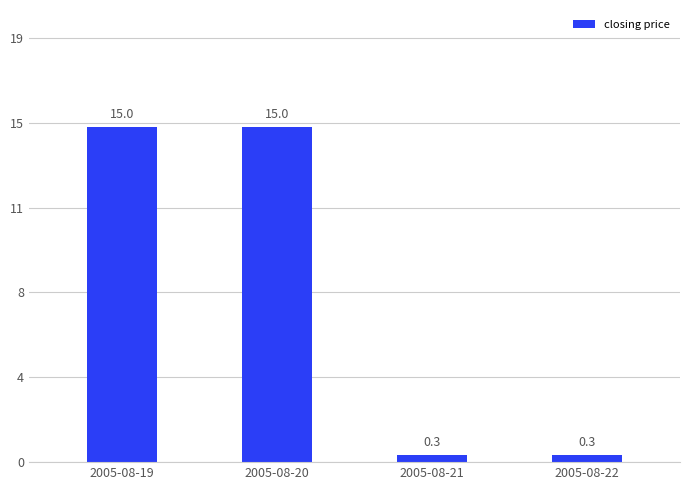

Does the chart contain stacked bars?

No